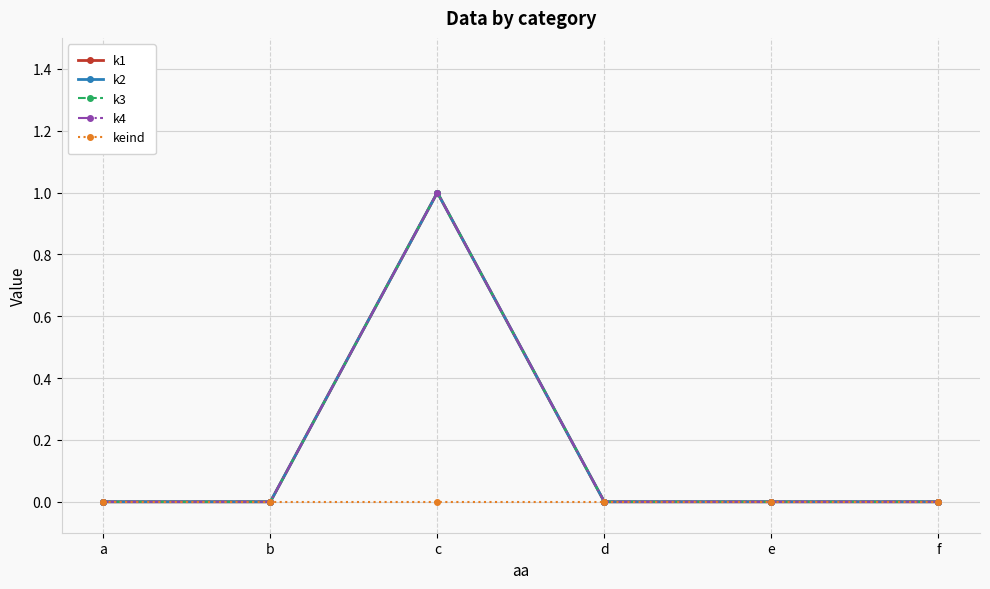

How many interior local peaks does the k3 series have?

1